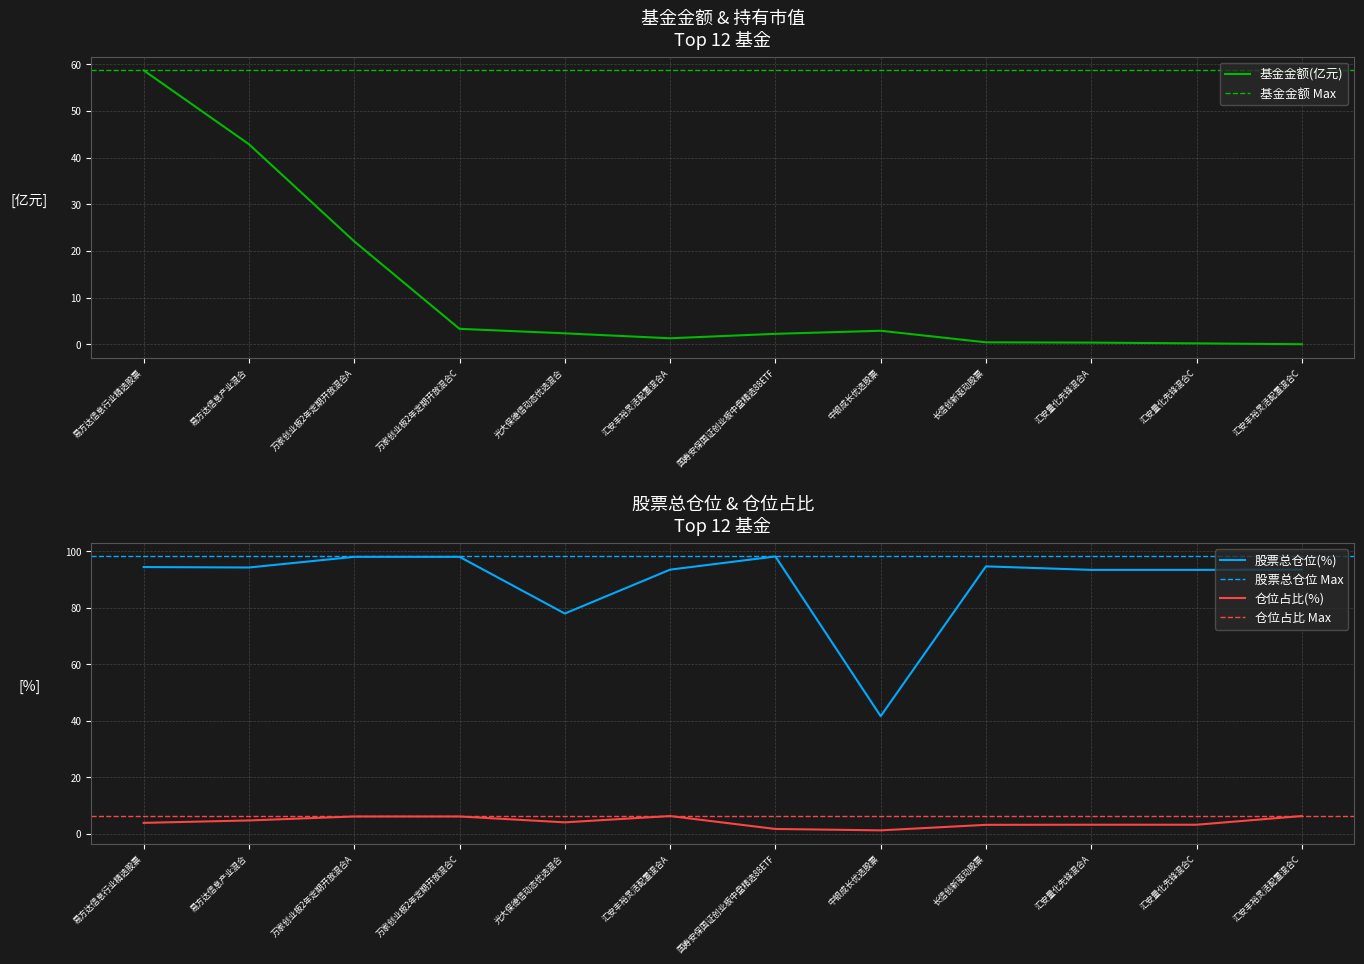

Rank the series by their maximum value, from lowest to highest.

仓位占比, 基金金额, 股票总仓位